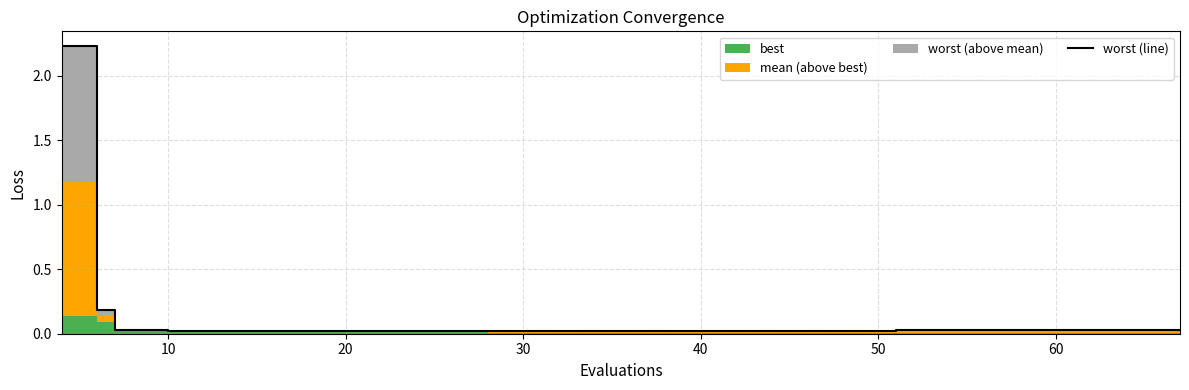

What is the label of the 11th point from the left?

10